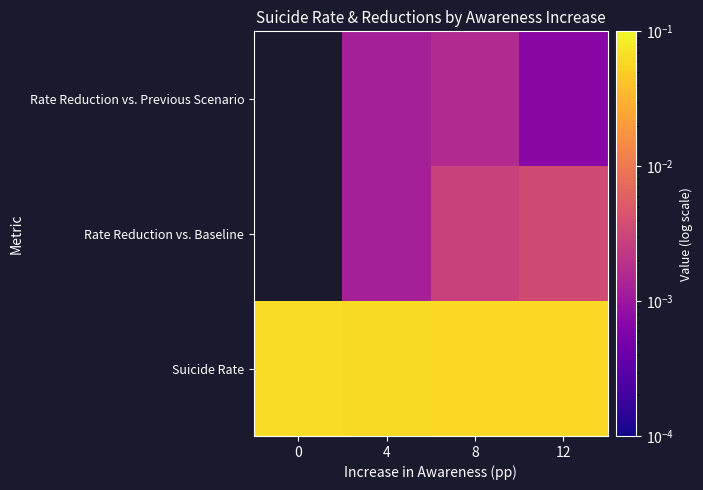

What is the greatest value displayed?

0.1